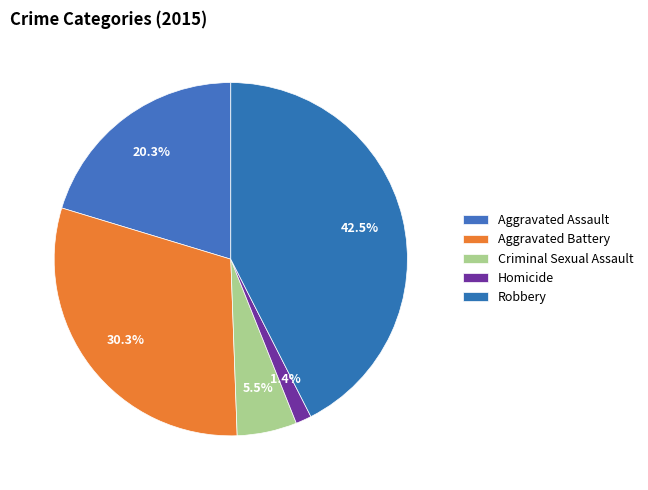

True or false: Robbery accounts for 43% of the total.

True